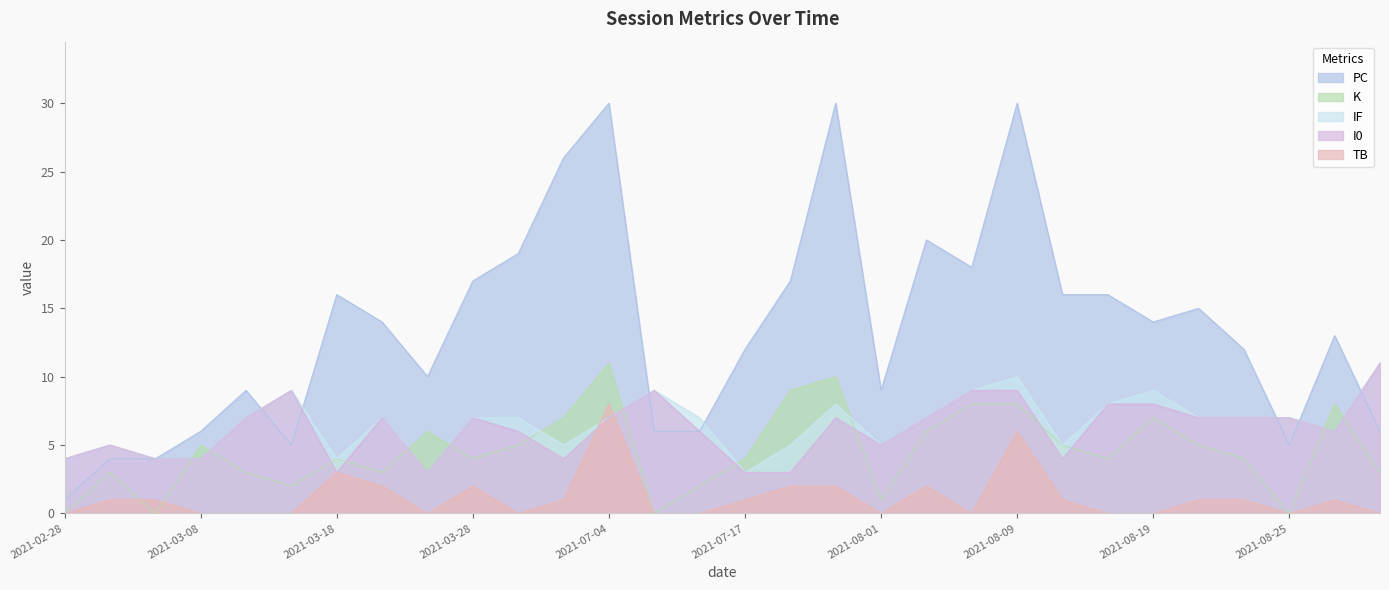

What is the lowest value of the IF series?

3